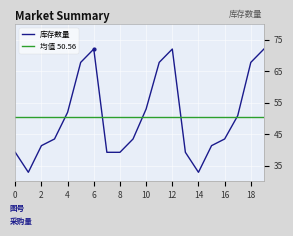

True or false: the data has more than 1 interior local peaks.

True